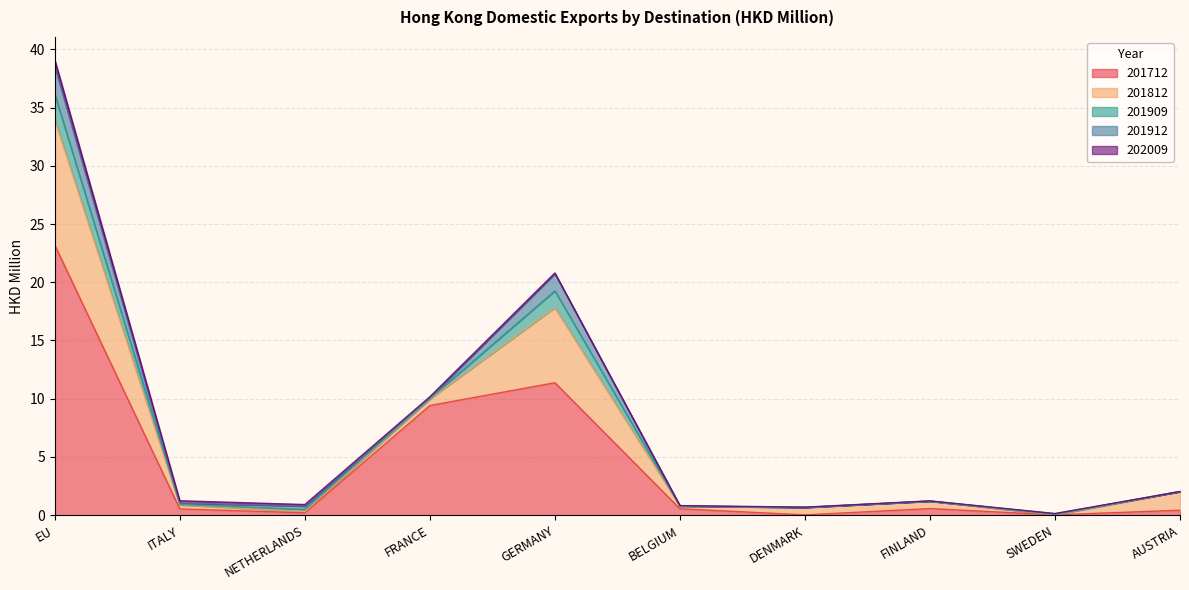

What is the spread (max minus min) of values at ITALY?

0.5